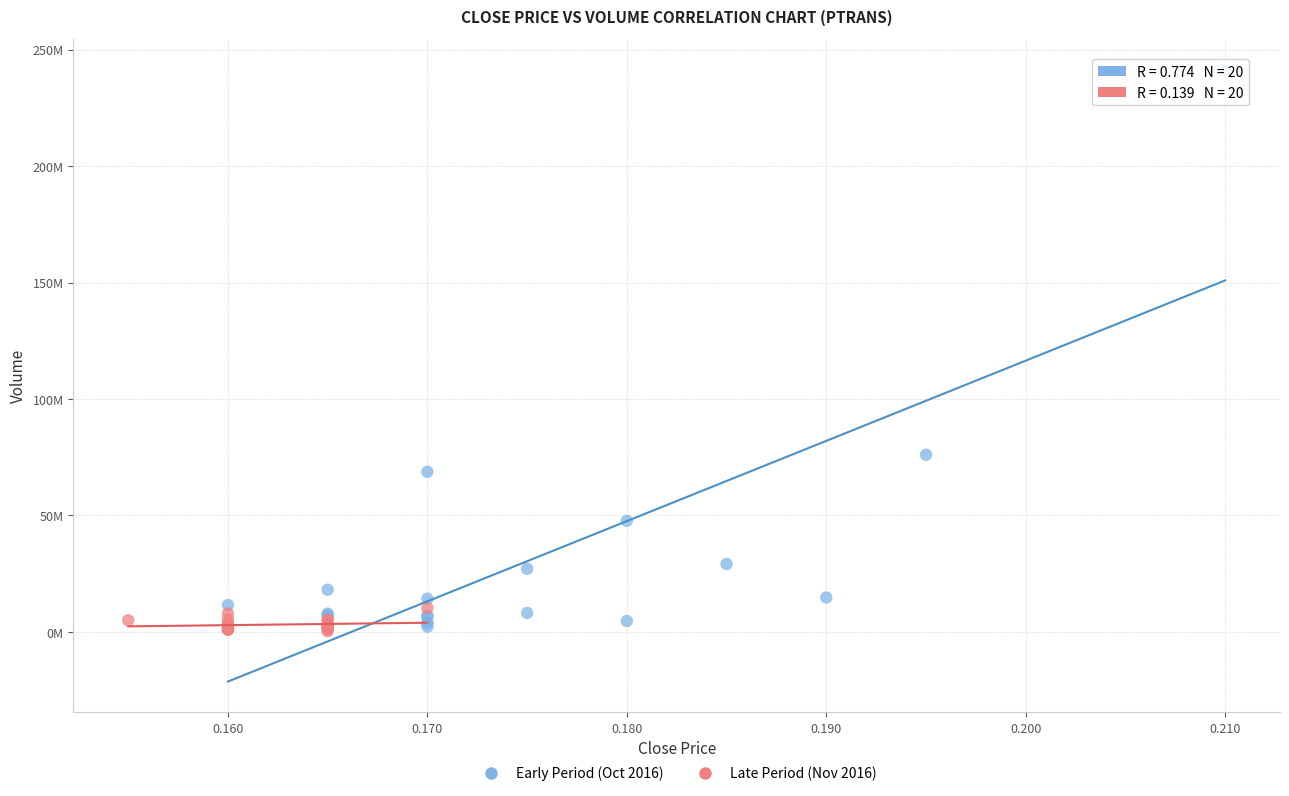

What are all the series names shown in the legend?

Early Period (Oct 2016), Late Period (Nov 2016)